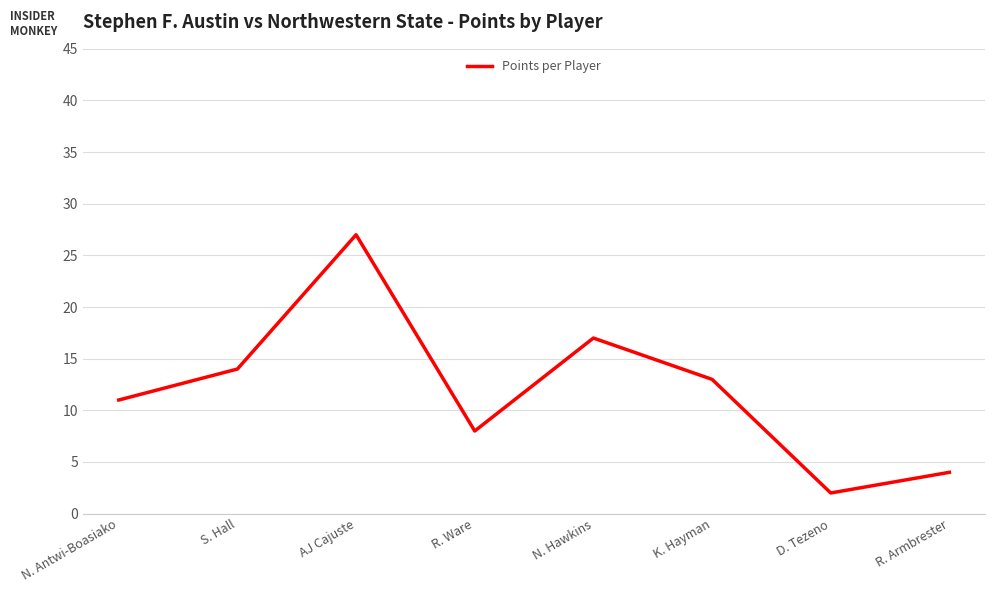

At which label does the data first exceed 13?

S. Hall